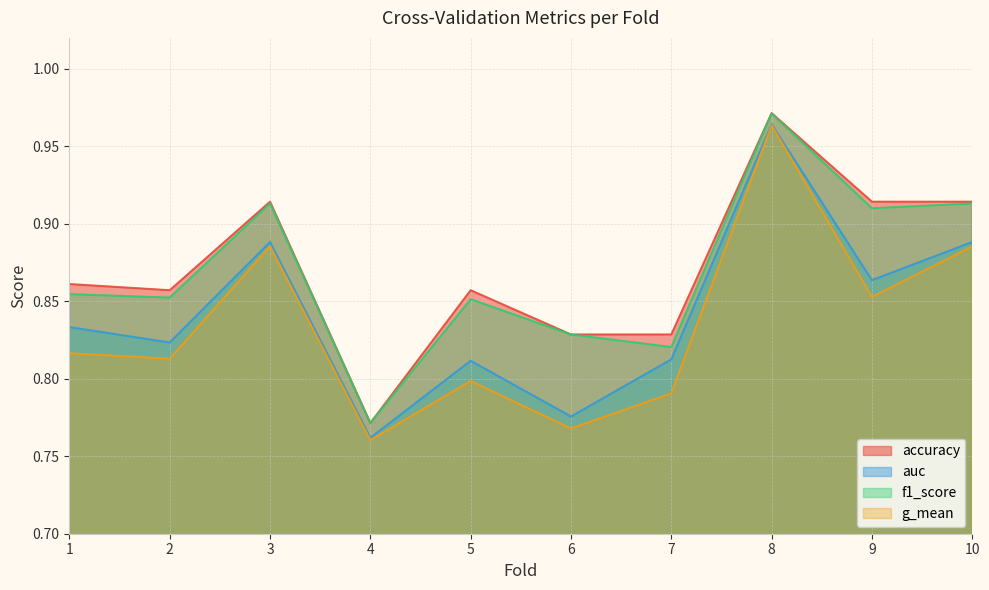

Between 1 and 8, which series saw the biggest shift?

g_mean